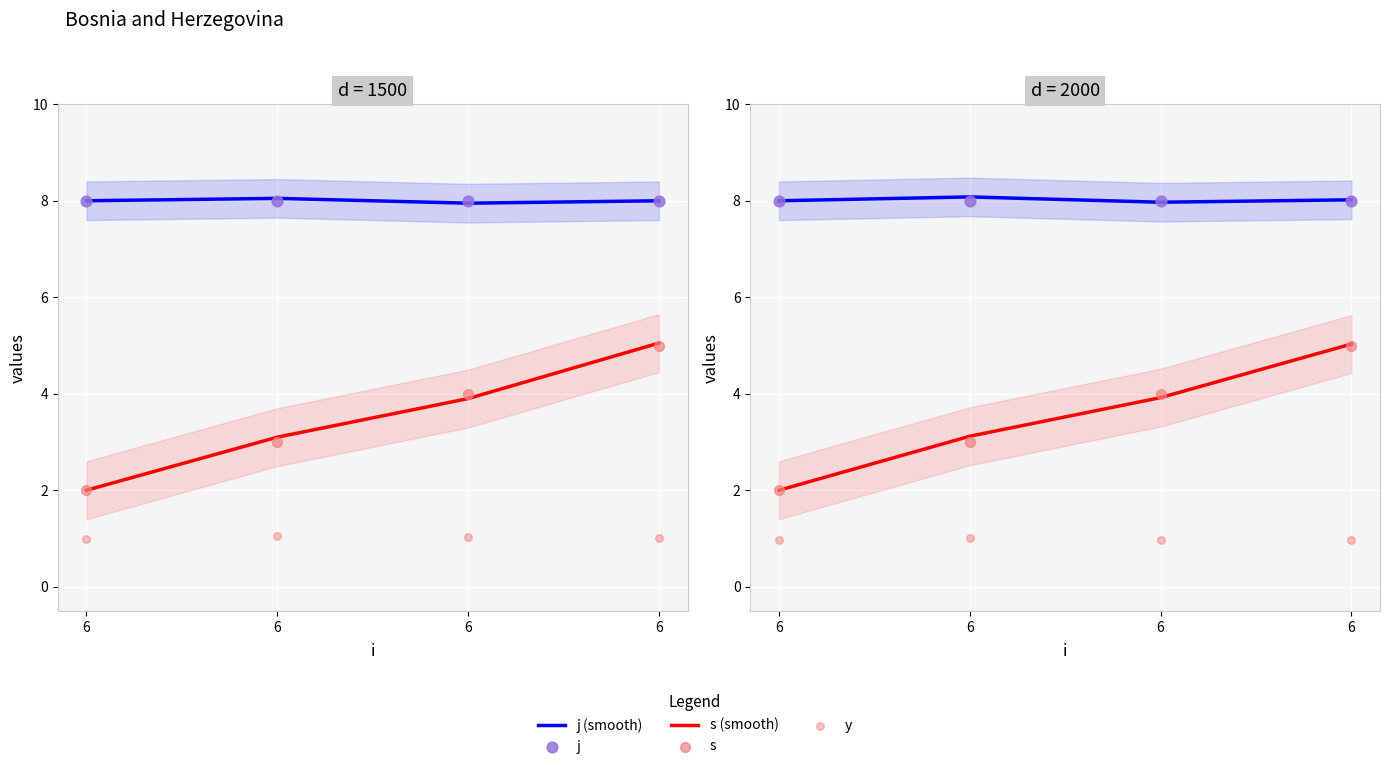

At how many categories does at least one series exceed 1?

4